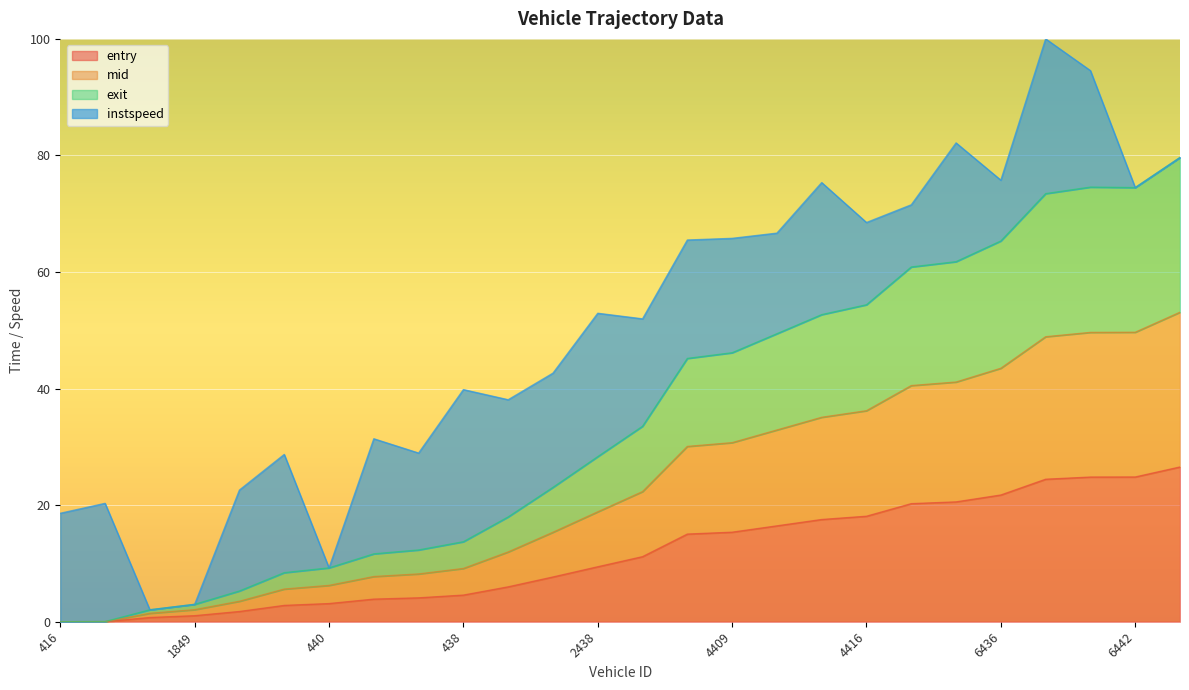

How many data points in exit are less than 31?

13